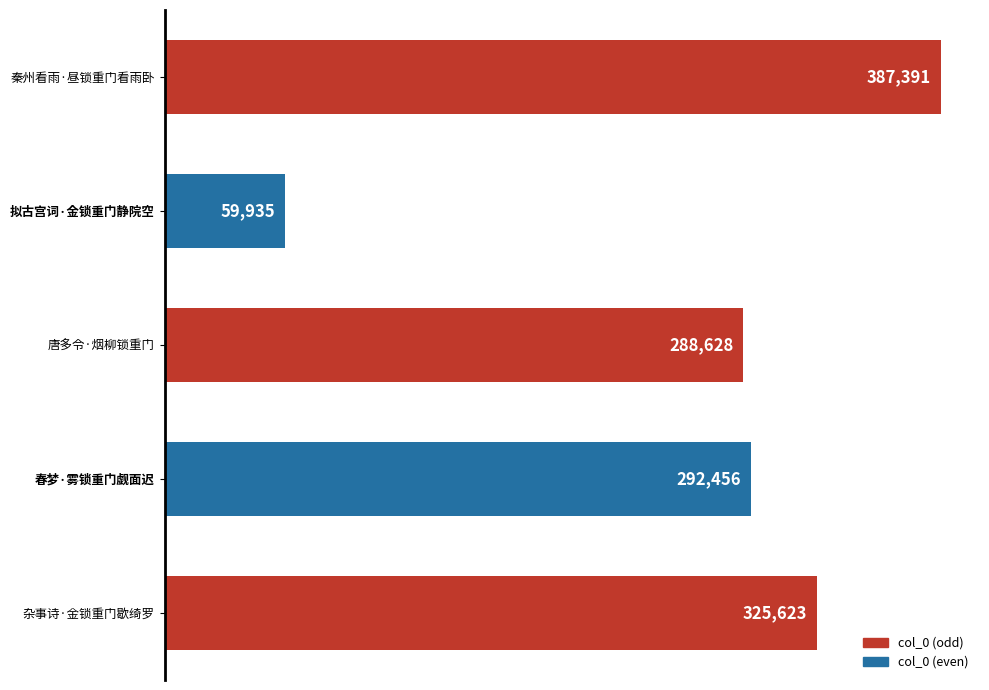

How many series are shown in this chart?

1